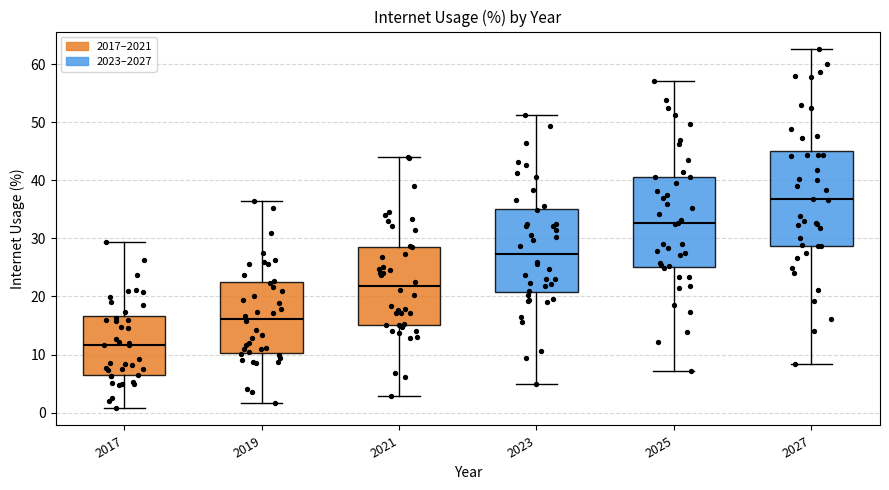

Where does the upper whisker of the box at x = 2023 end on the y-axis? The values are not printed on the chart, so give them approximately, as read against the axis.

51